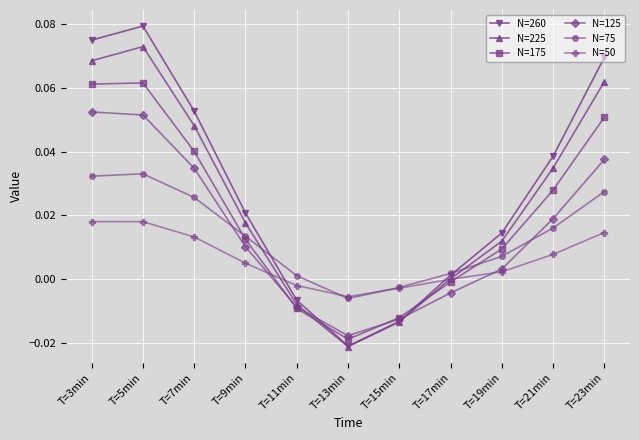

Which category has the highest value in the N=225 series?

T=5min